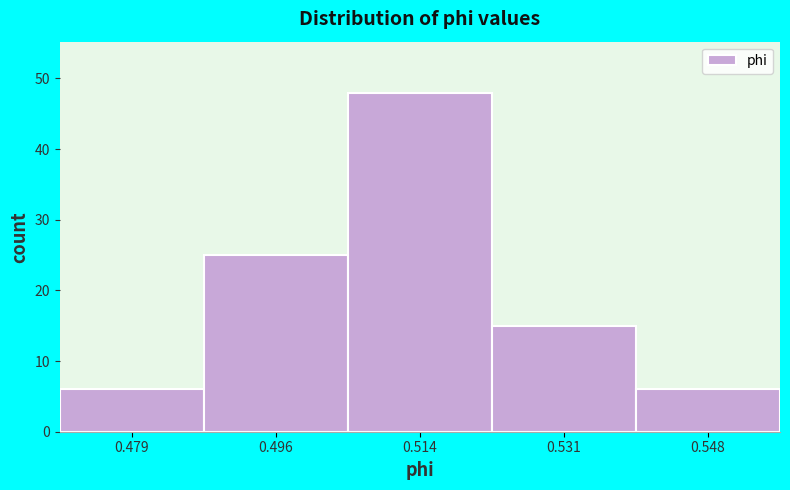

Reading left to right, list every bar in this chart as the range it spans on the x-axis followed by its height. Neither the bar edges nor the heights are printed on the chart, so give them approximately, as read against the axes.

0.470 to 0.488: 6
0.488 to 0.504: 25
0.504 to 0.522: 48
0.522 to 0.540: 15
0.540 to 0.558: 6